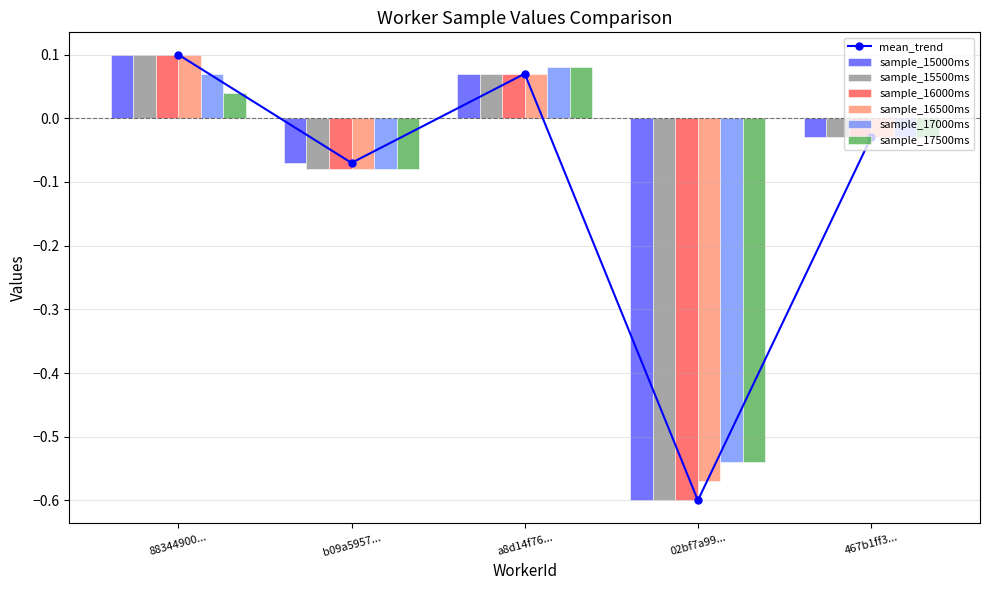

The value of sample_15000ms at 88344900... is 0.1. True or false?

True